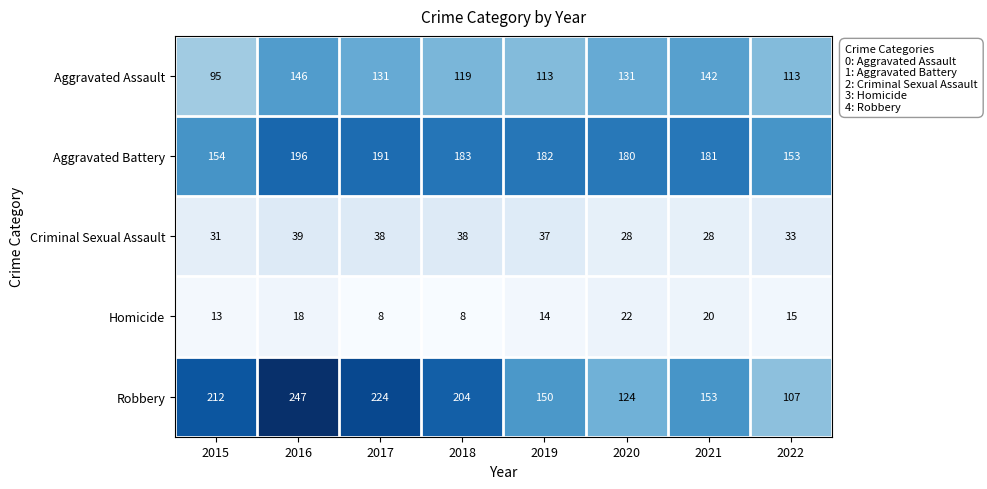

Read the Criminal Sexual Assault value at 2022.

33